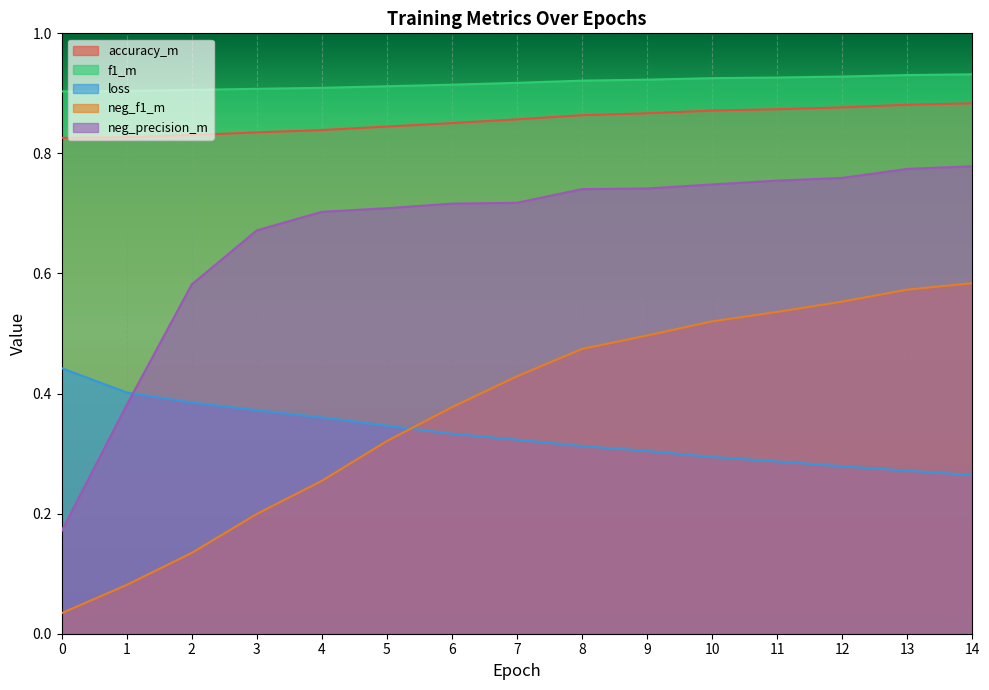

Rank the categories by loss value from highest to lowest.

0, 1, 2, 3, 4, 5, 6, 7, 8, 9, 10, 11, 12, 13, 14